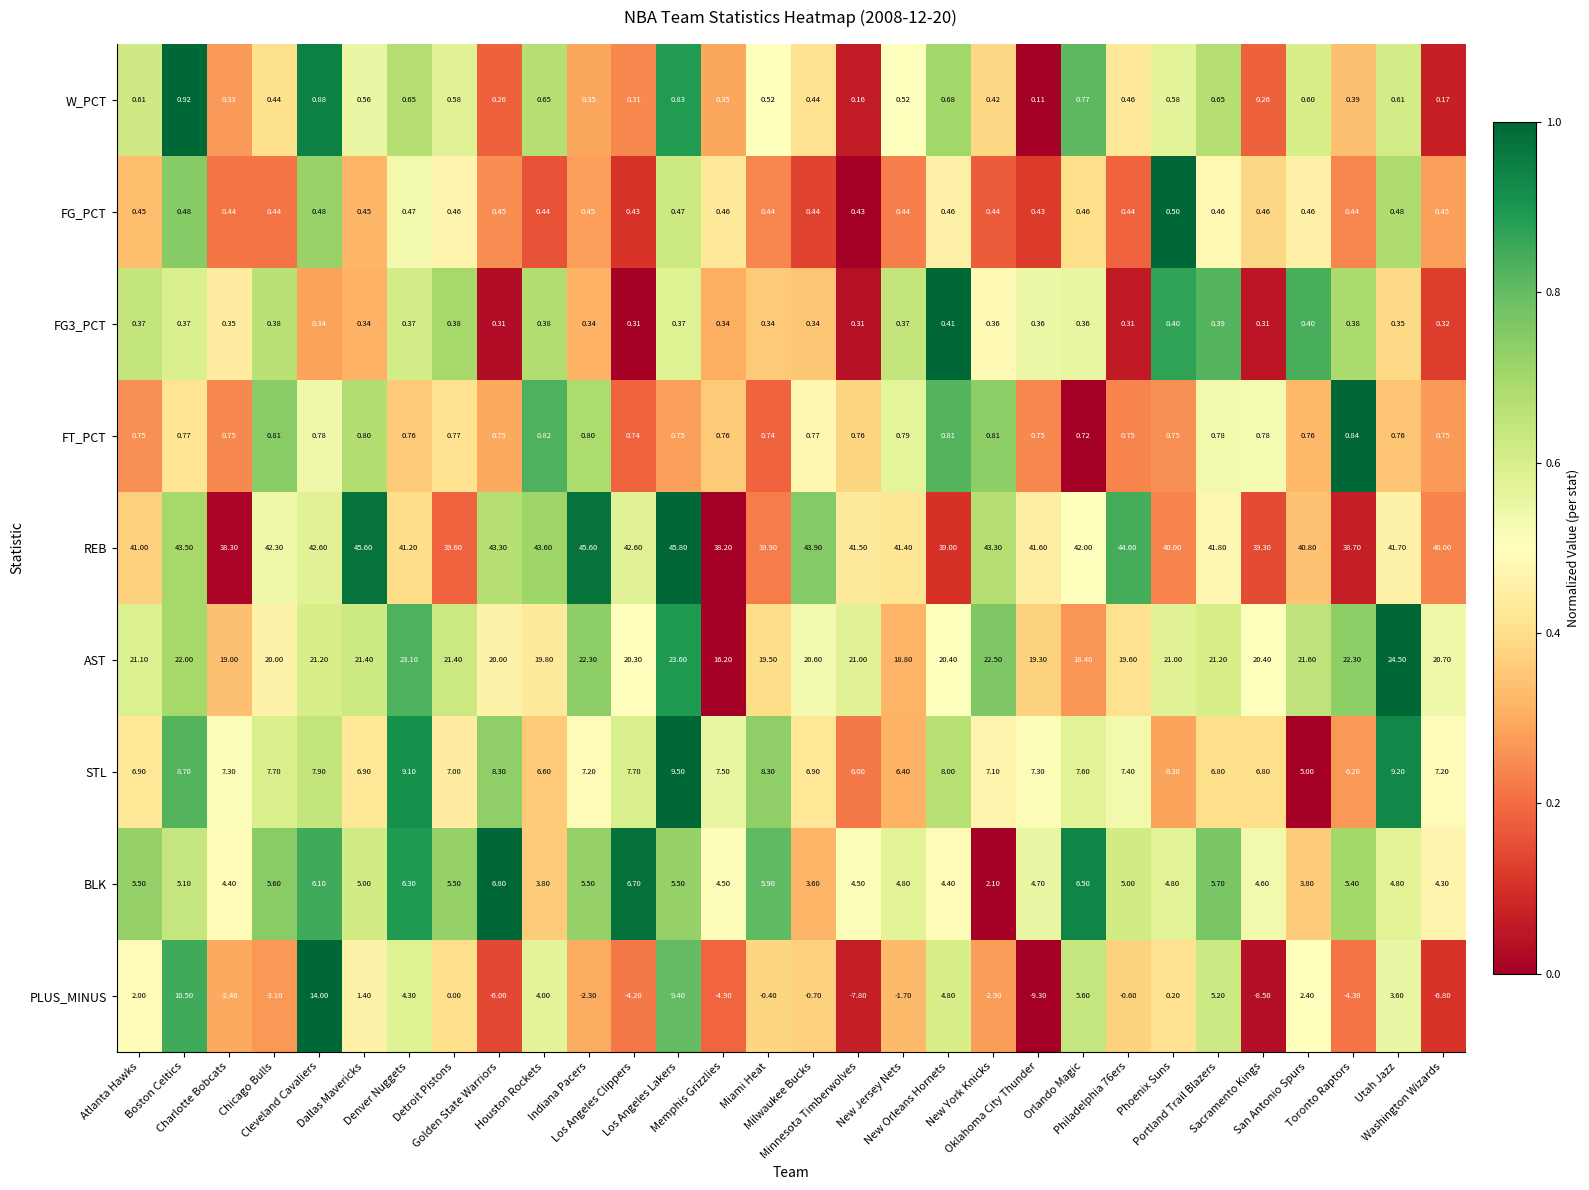

Which series has the largest total across all categories?

REB